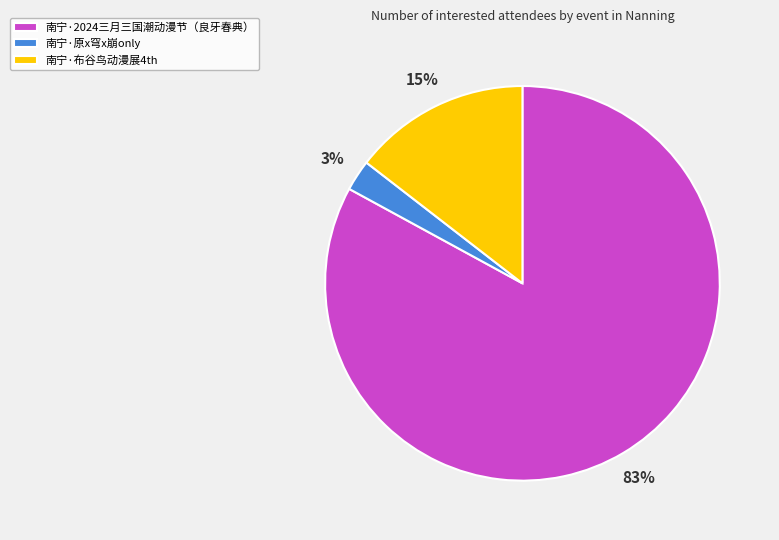

Do 南宁·原x穹x崩only and 南宁·2024三月三国潮动漫节（良牙春典） together represent more than half of the pie?

Yes